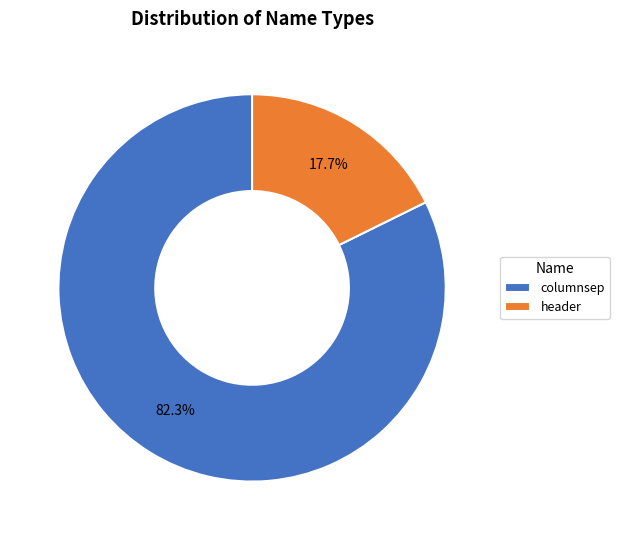

To the nearest percent, what is the average slice percentage?

50%